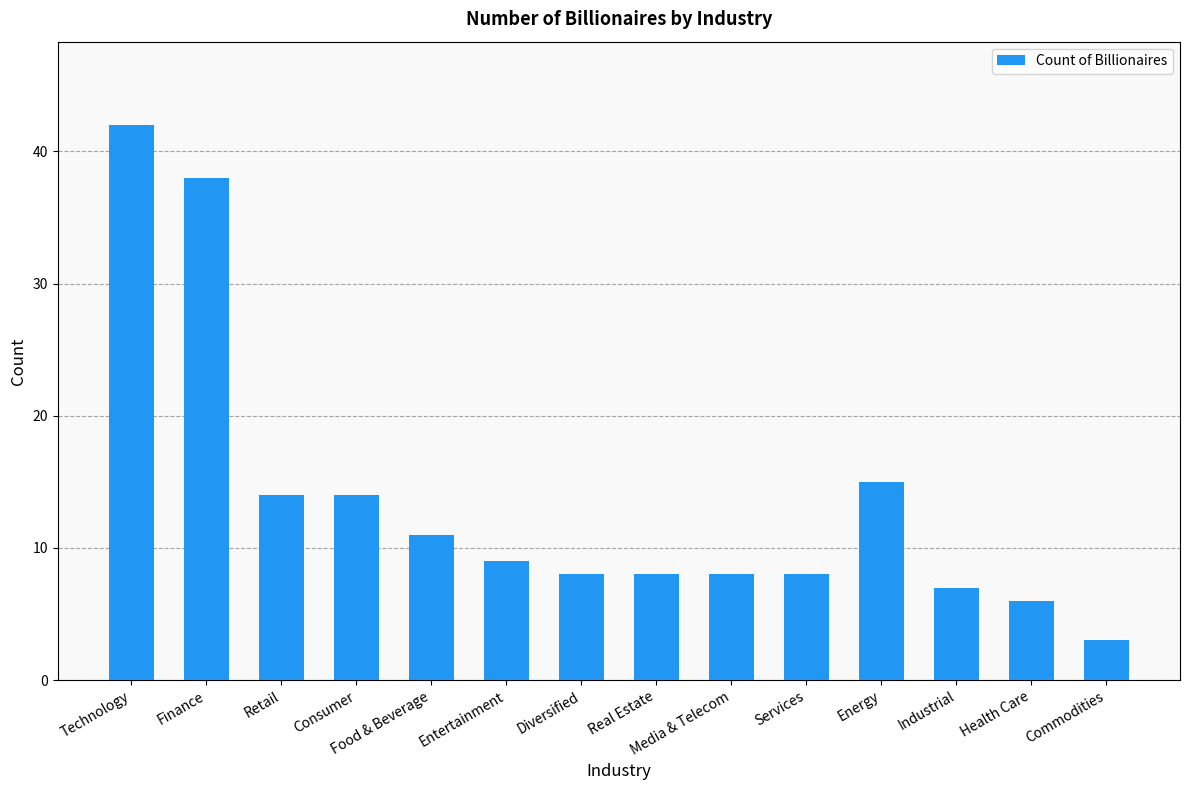

The value at Services is 8. True or false?

True